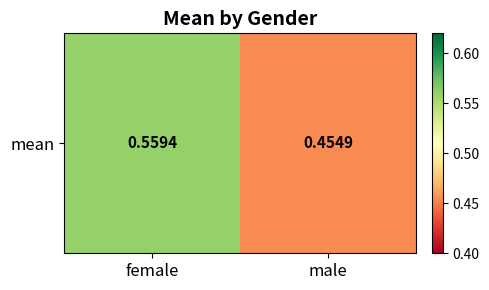

Rank the categories by value from highest to lowest.

female, male